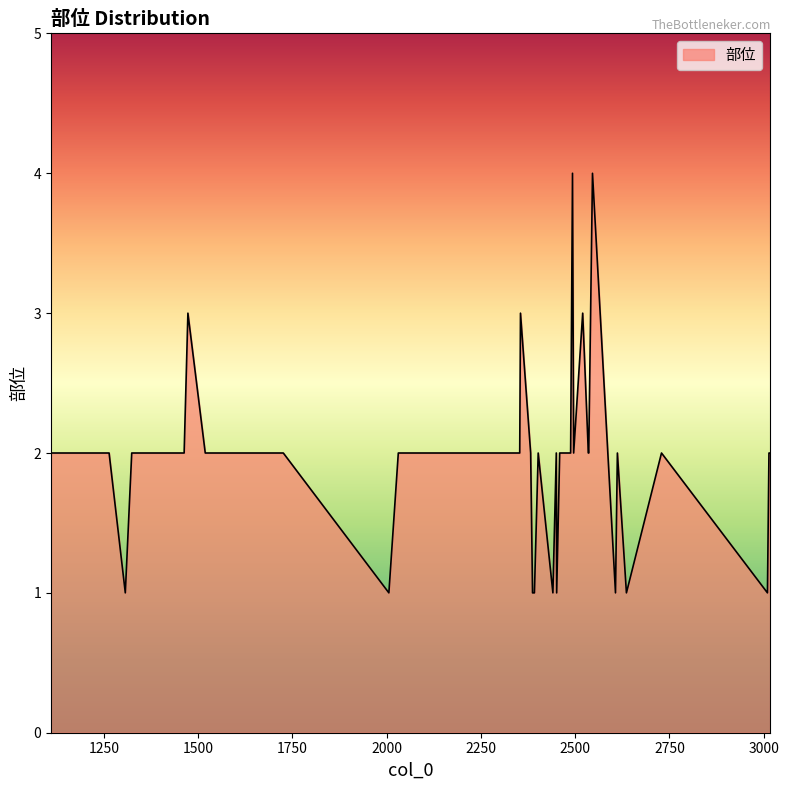

What is the maximum value shown in the chart?

4